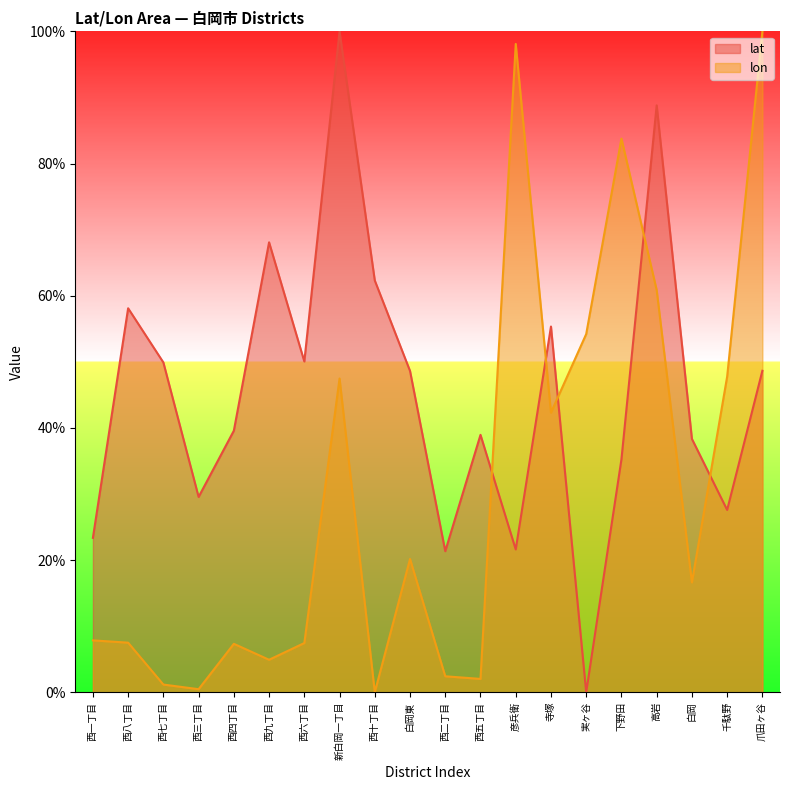

Does the chart display data point markers on the line(s)?

No